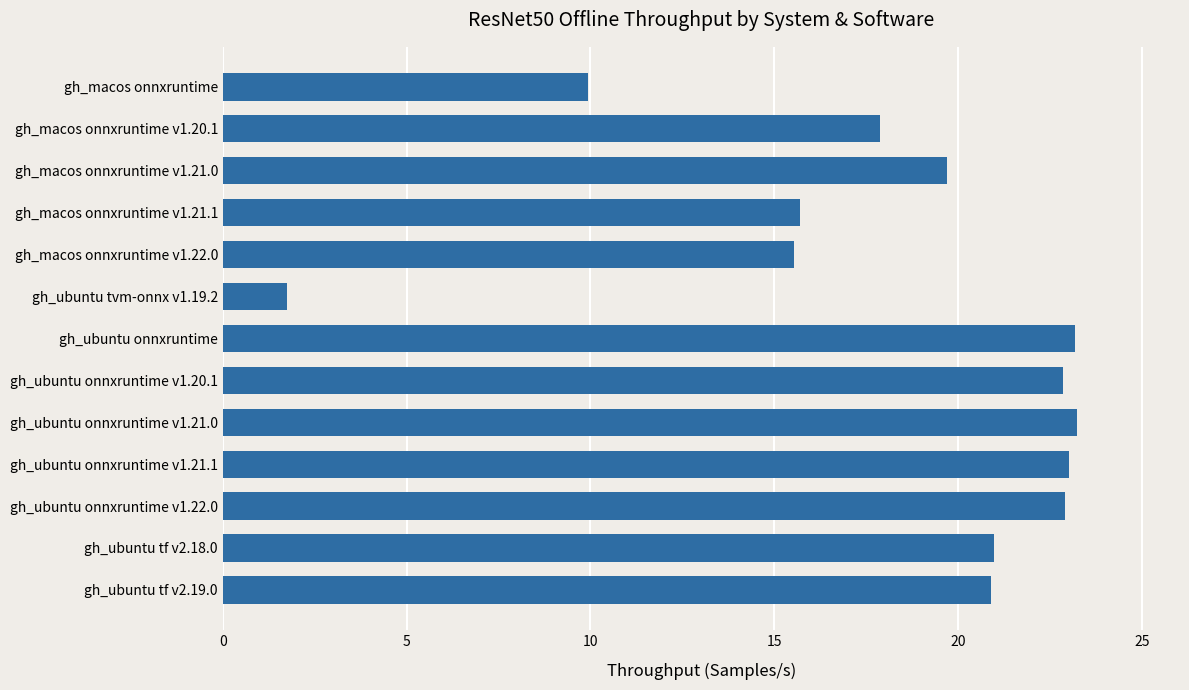

Between gh_ubuntu tvm-onnx v1.19.2 and gh_ubuntu onnxruntime v1.21.0, which is larger?

gh_ubuntu onnxruntime v1.21.0